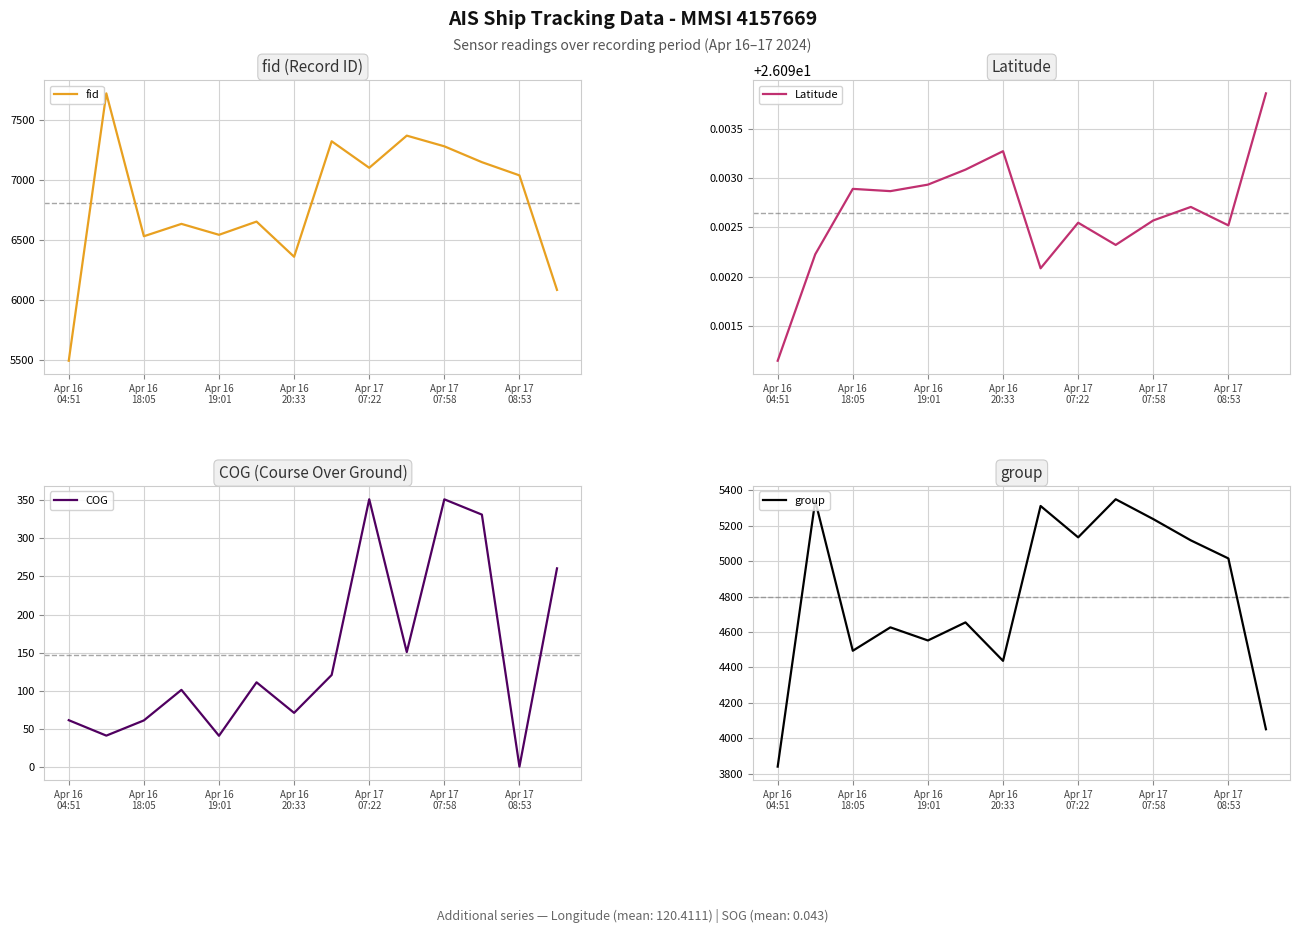

How many distinct data groups are displayed?

4